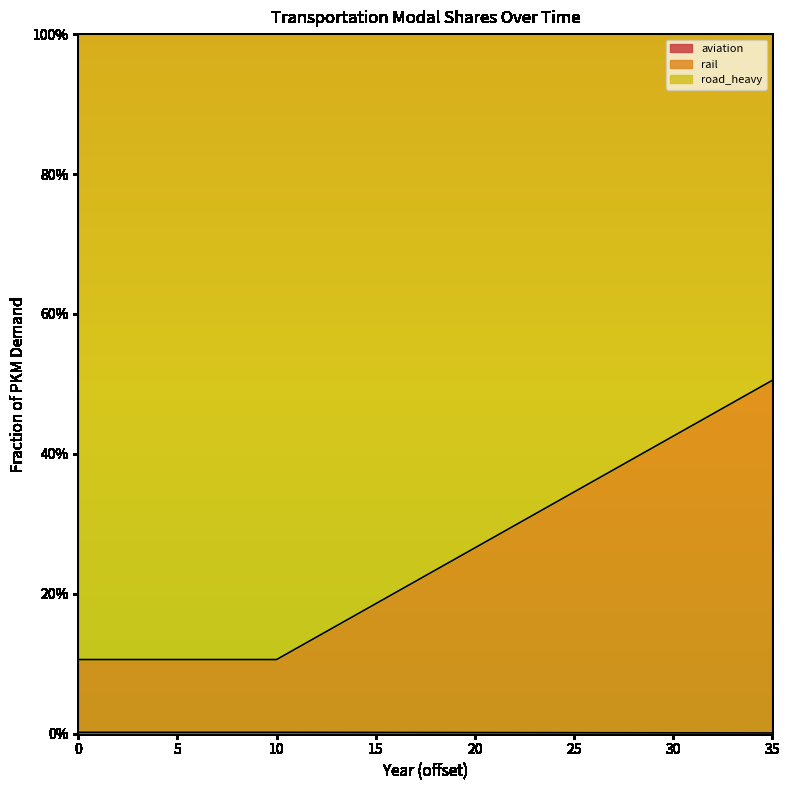

Does the chart display data point markers on the line(s)?

No